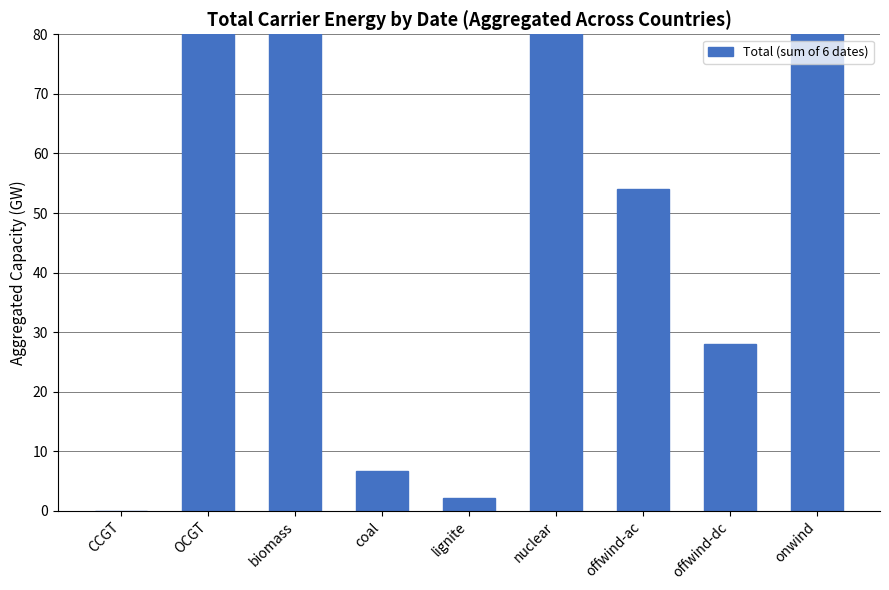

What is the sum of the values at offwind-ac and nuclear?

470.7